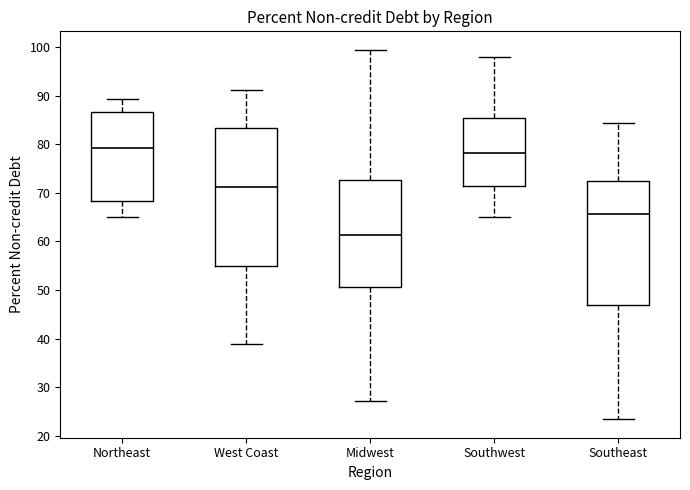

Where is the upper edge of the box for Northeast on the y-axis? The values are not printed on the chart, so give them approximately, as read against the axis.

87